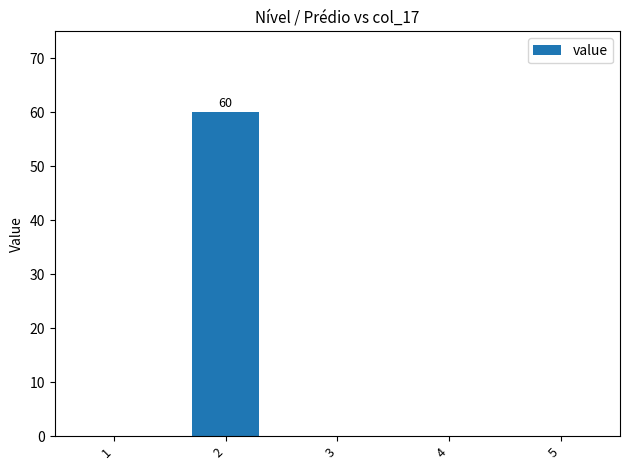

The chart shows a value of 31 at 5. True or false?

False